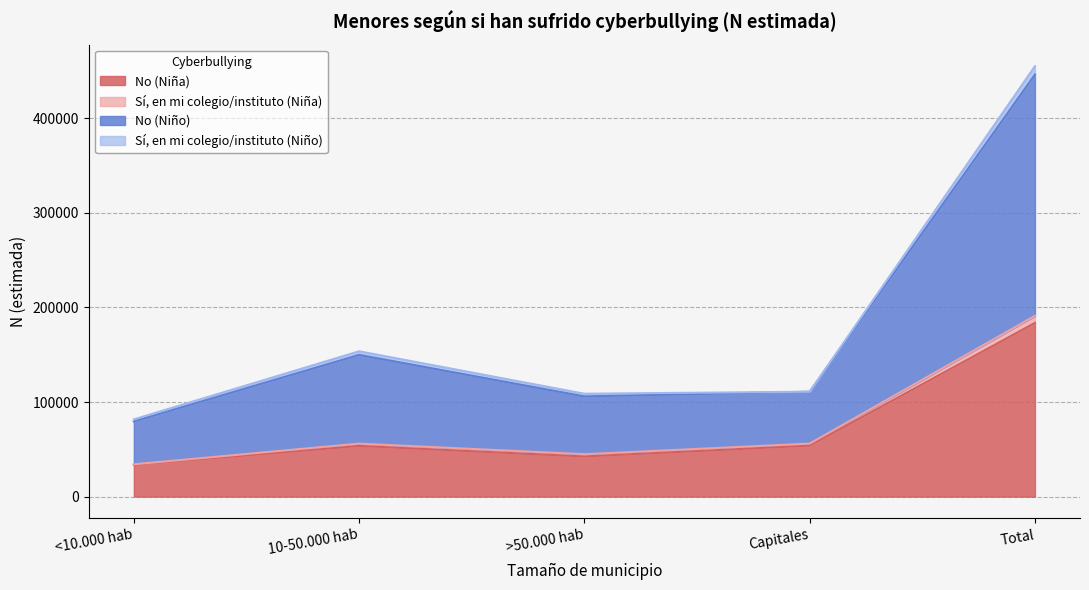

How many lines are shown in the chart?

4